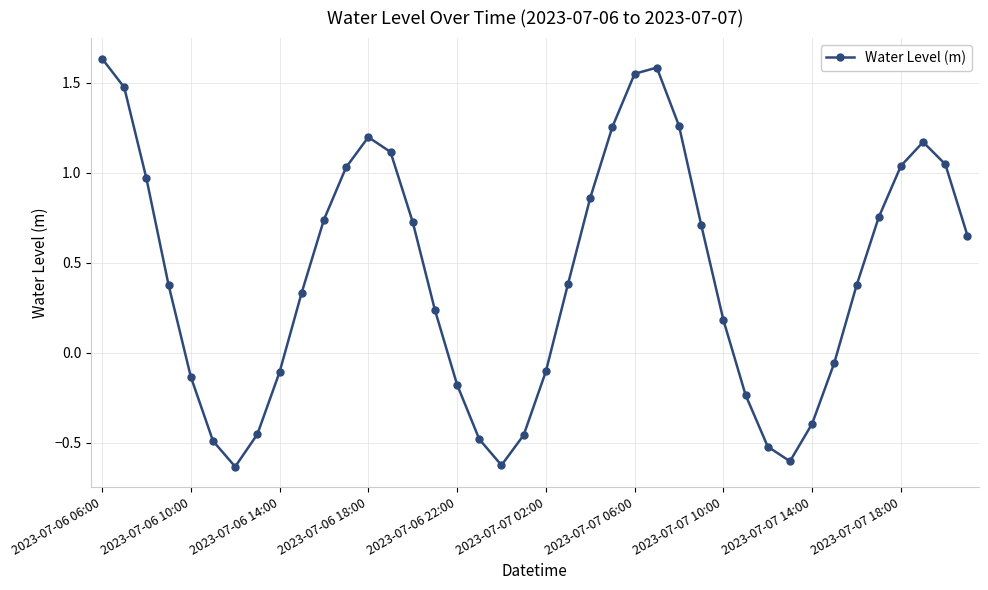

How many values exceed 0?

25